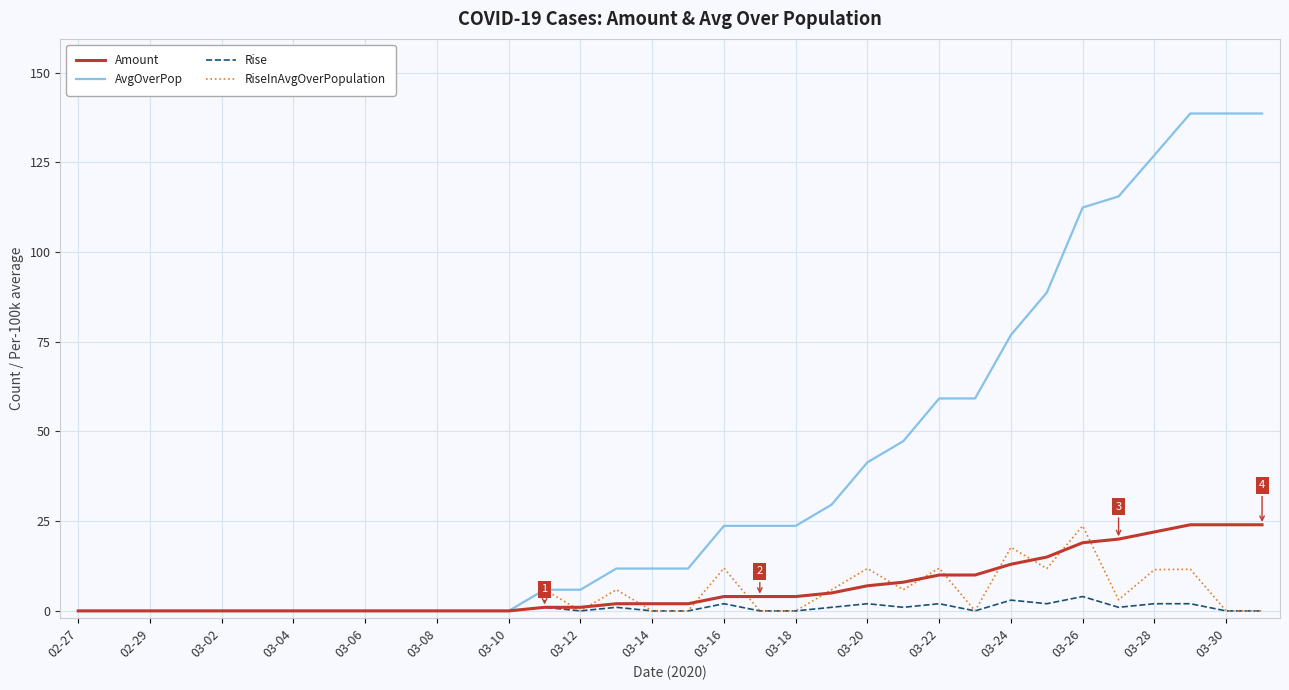

What is the greatest value displayed?

138.6